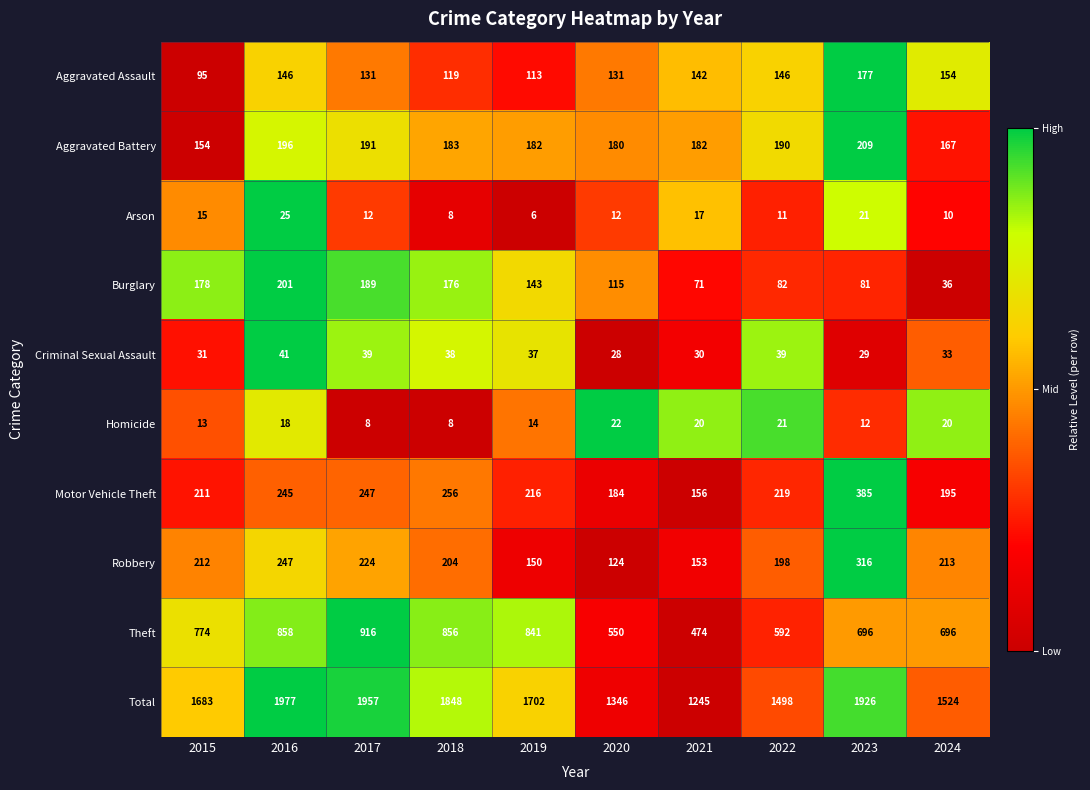

At which category does the chart reach its minimum across all series?

2019